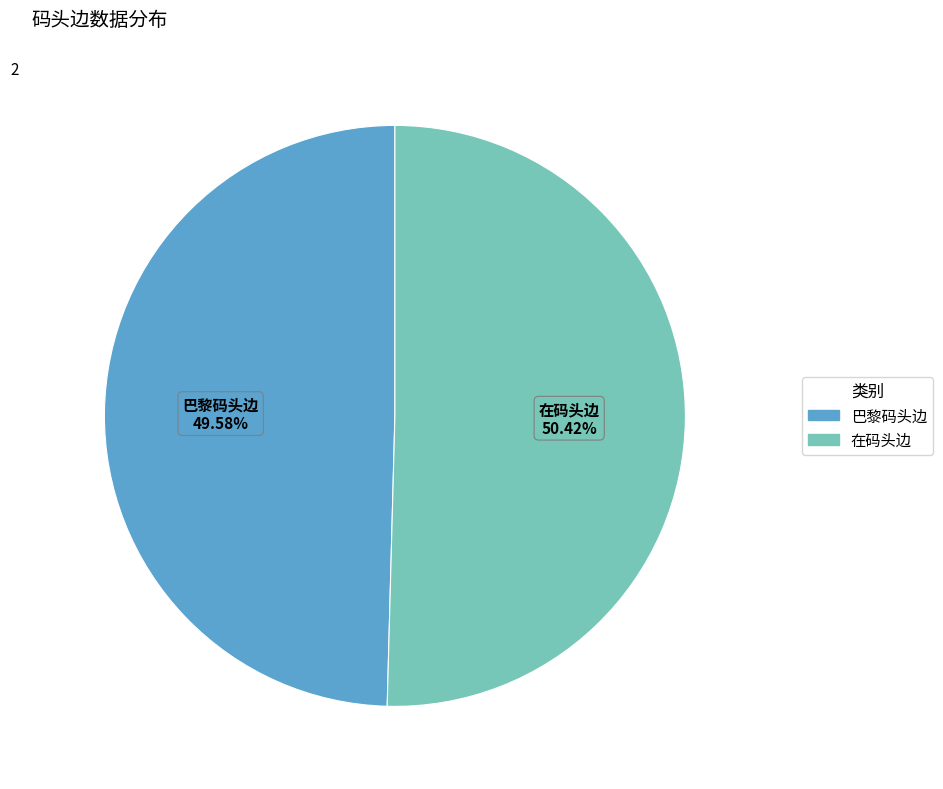

True or false: 巴黎码头边 accounts for 36% of the total.

False